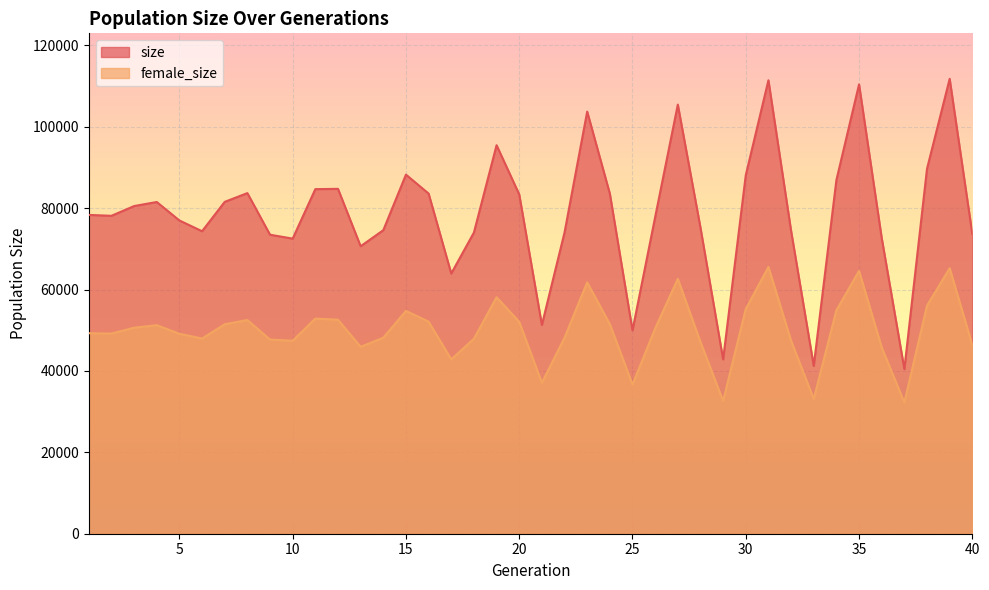

What is the difference between the maximum and minimum values in the female_size series?

33306